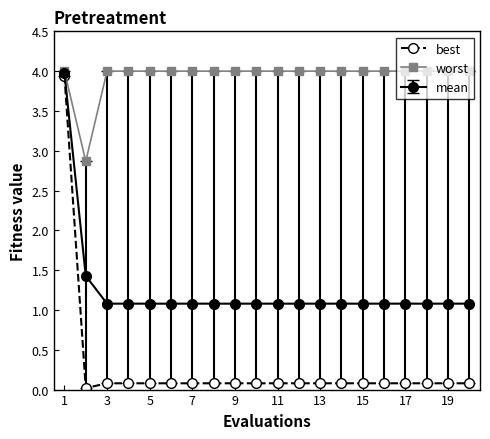

What is the highest value of the best series?

3.9